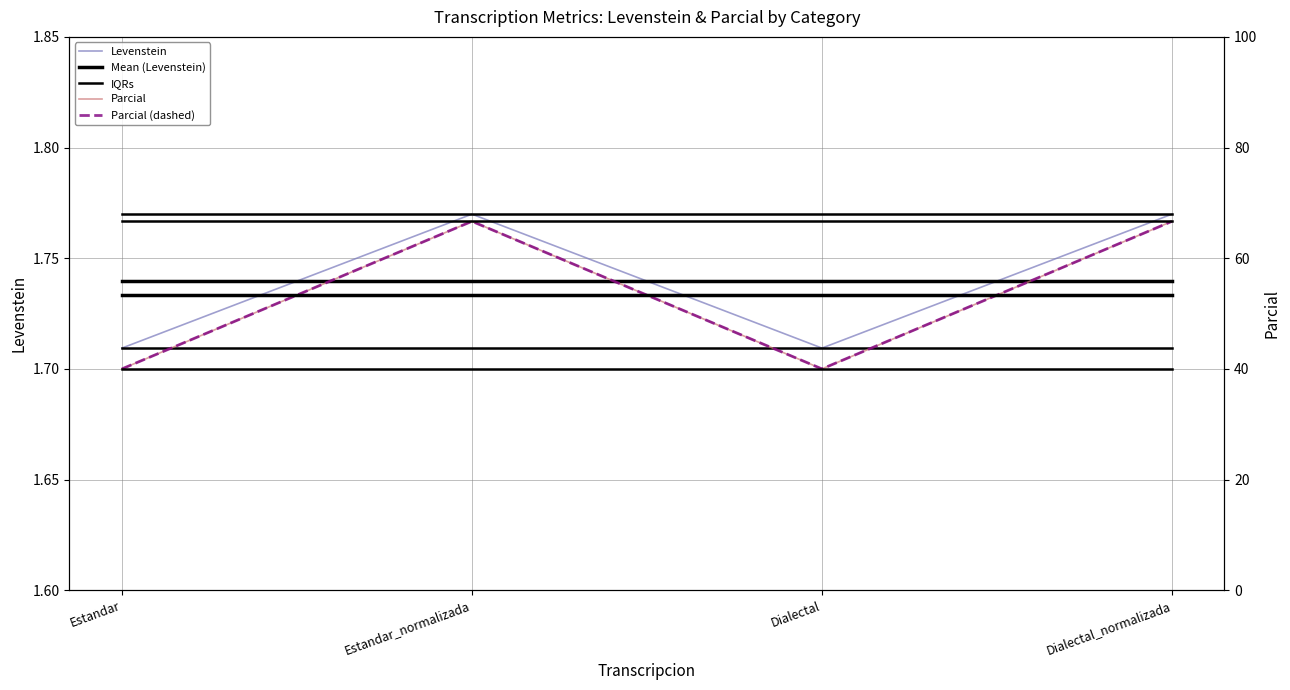

The value of Parcial (dashed) at Dialectal is 53.9. True or false?

False